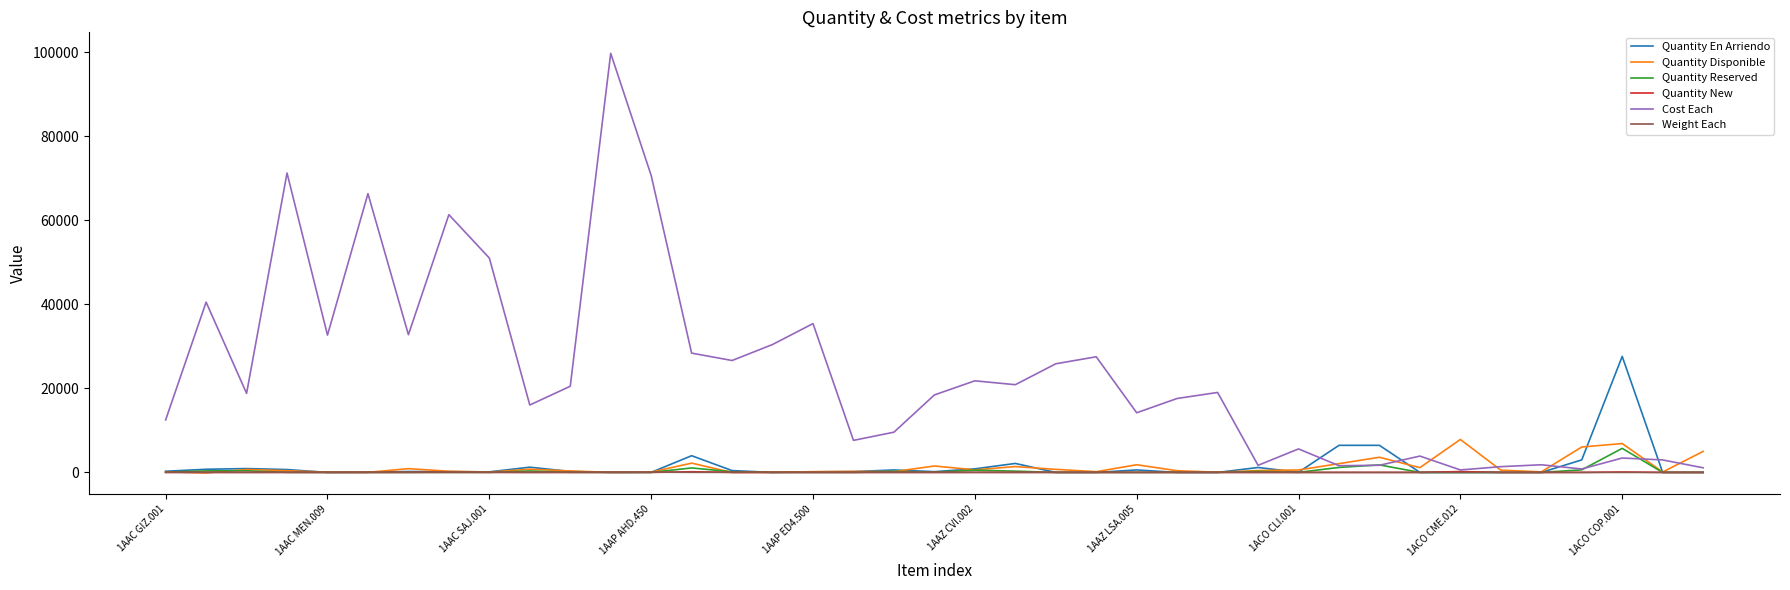

Which series has the widest spread of values?

Cost Each